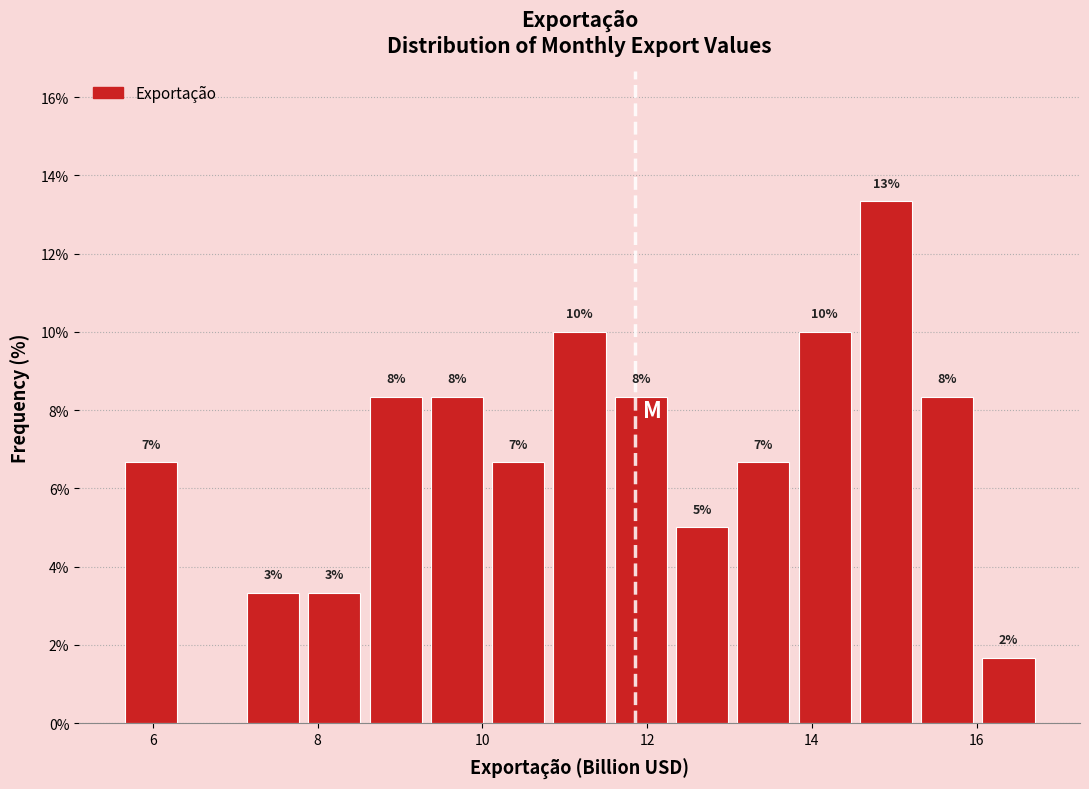

Around what value on the x-axis is the tallest bar? Give the approximate position of its centre, as read against the axis.

14.8